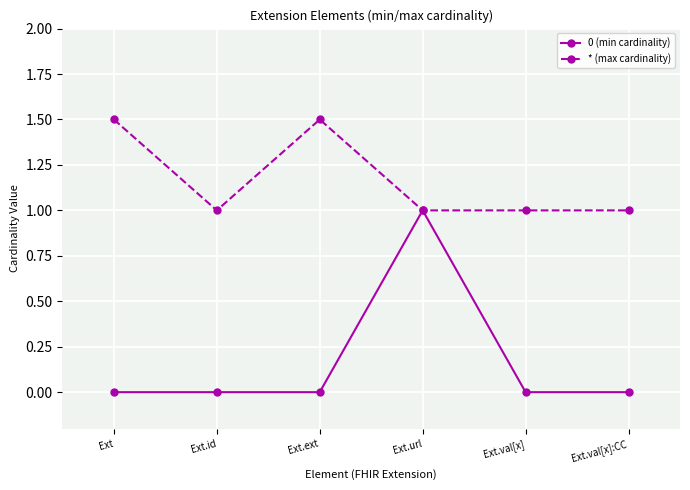

At Ext.id, list the series in order from smallest to largest.

0 (min cardinality), * (max cardinality)